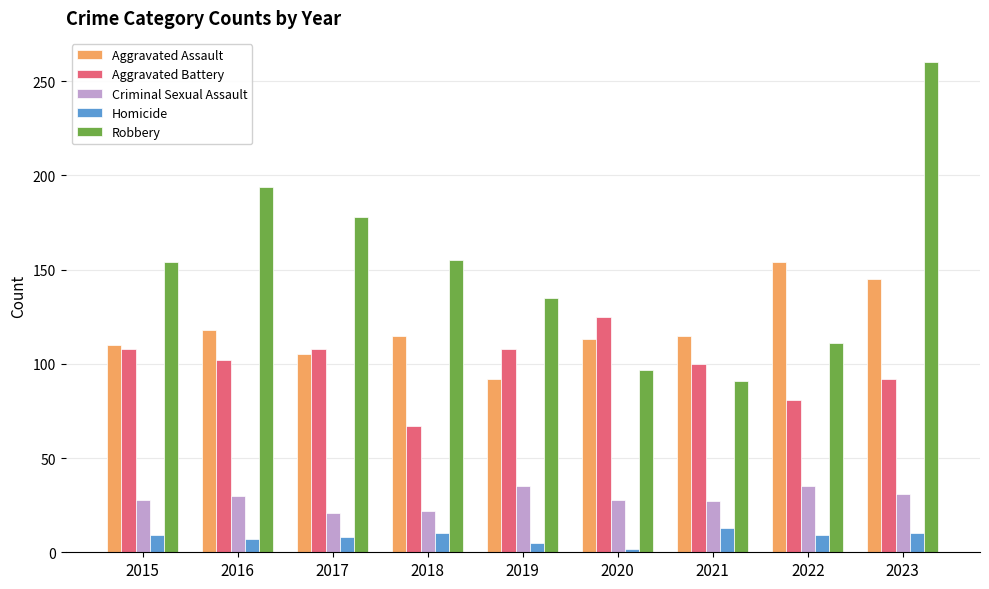

At which category does the chart reach its minimum across all series?

2020